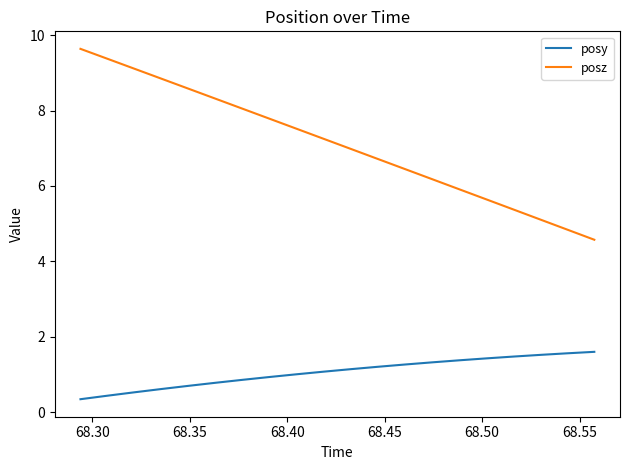

What is the lowest value of the posy series?

0.3